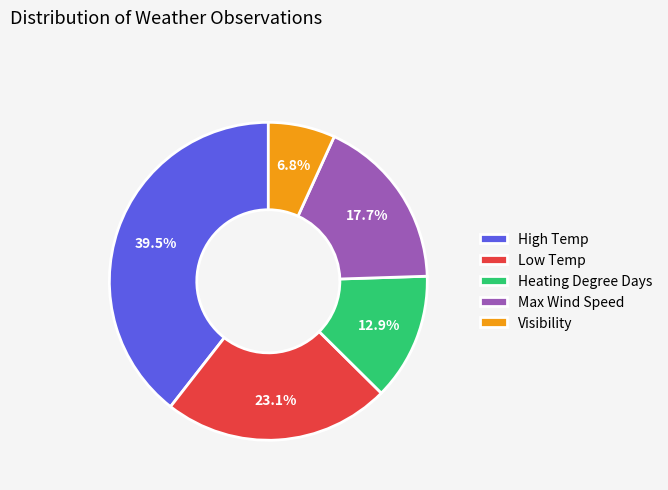

True or false: Low Temp accounts for 23% of the total.

True